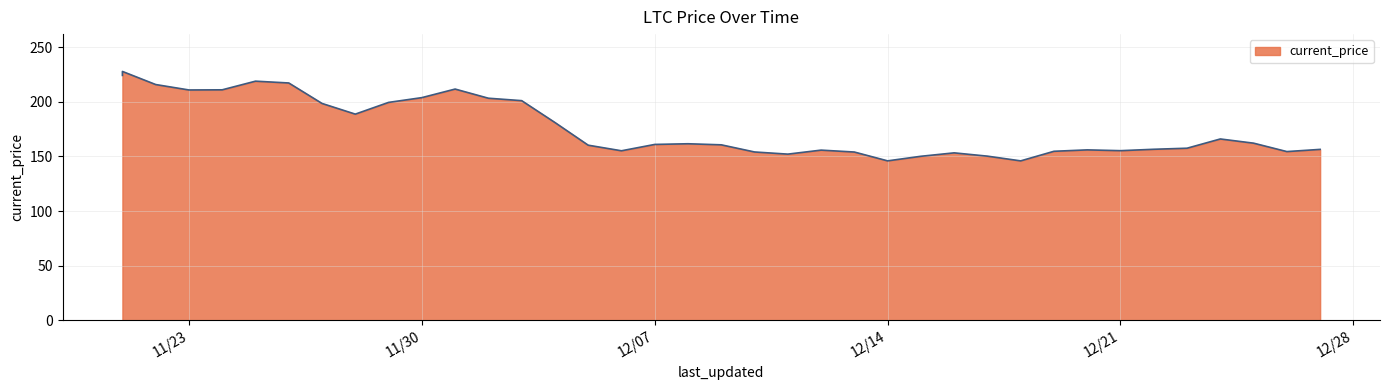

What is the label of the 7th point from the right?

12/21